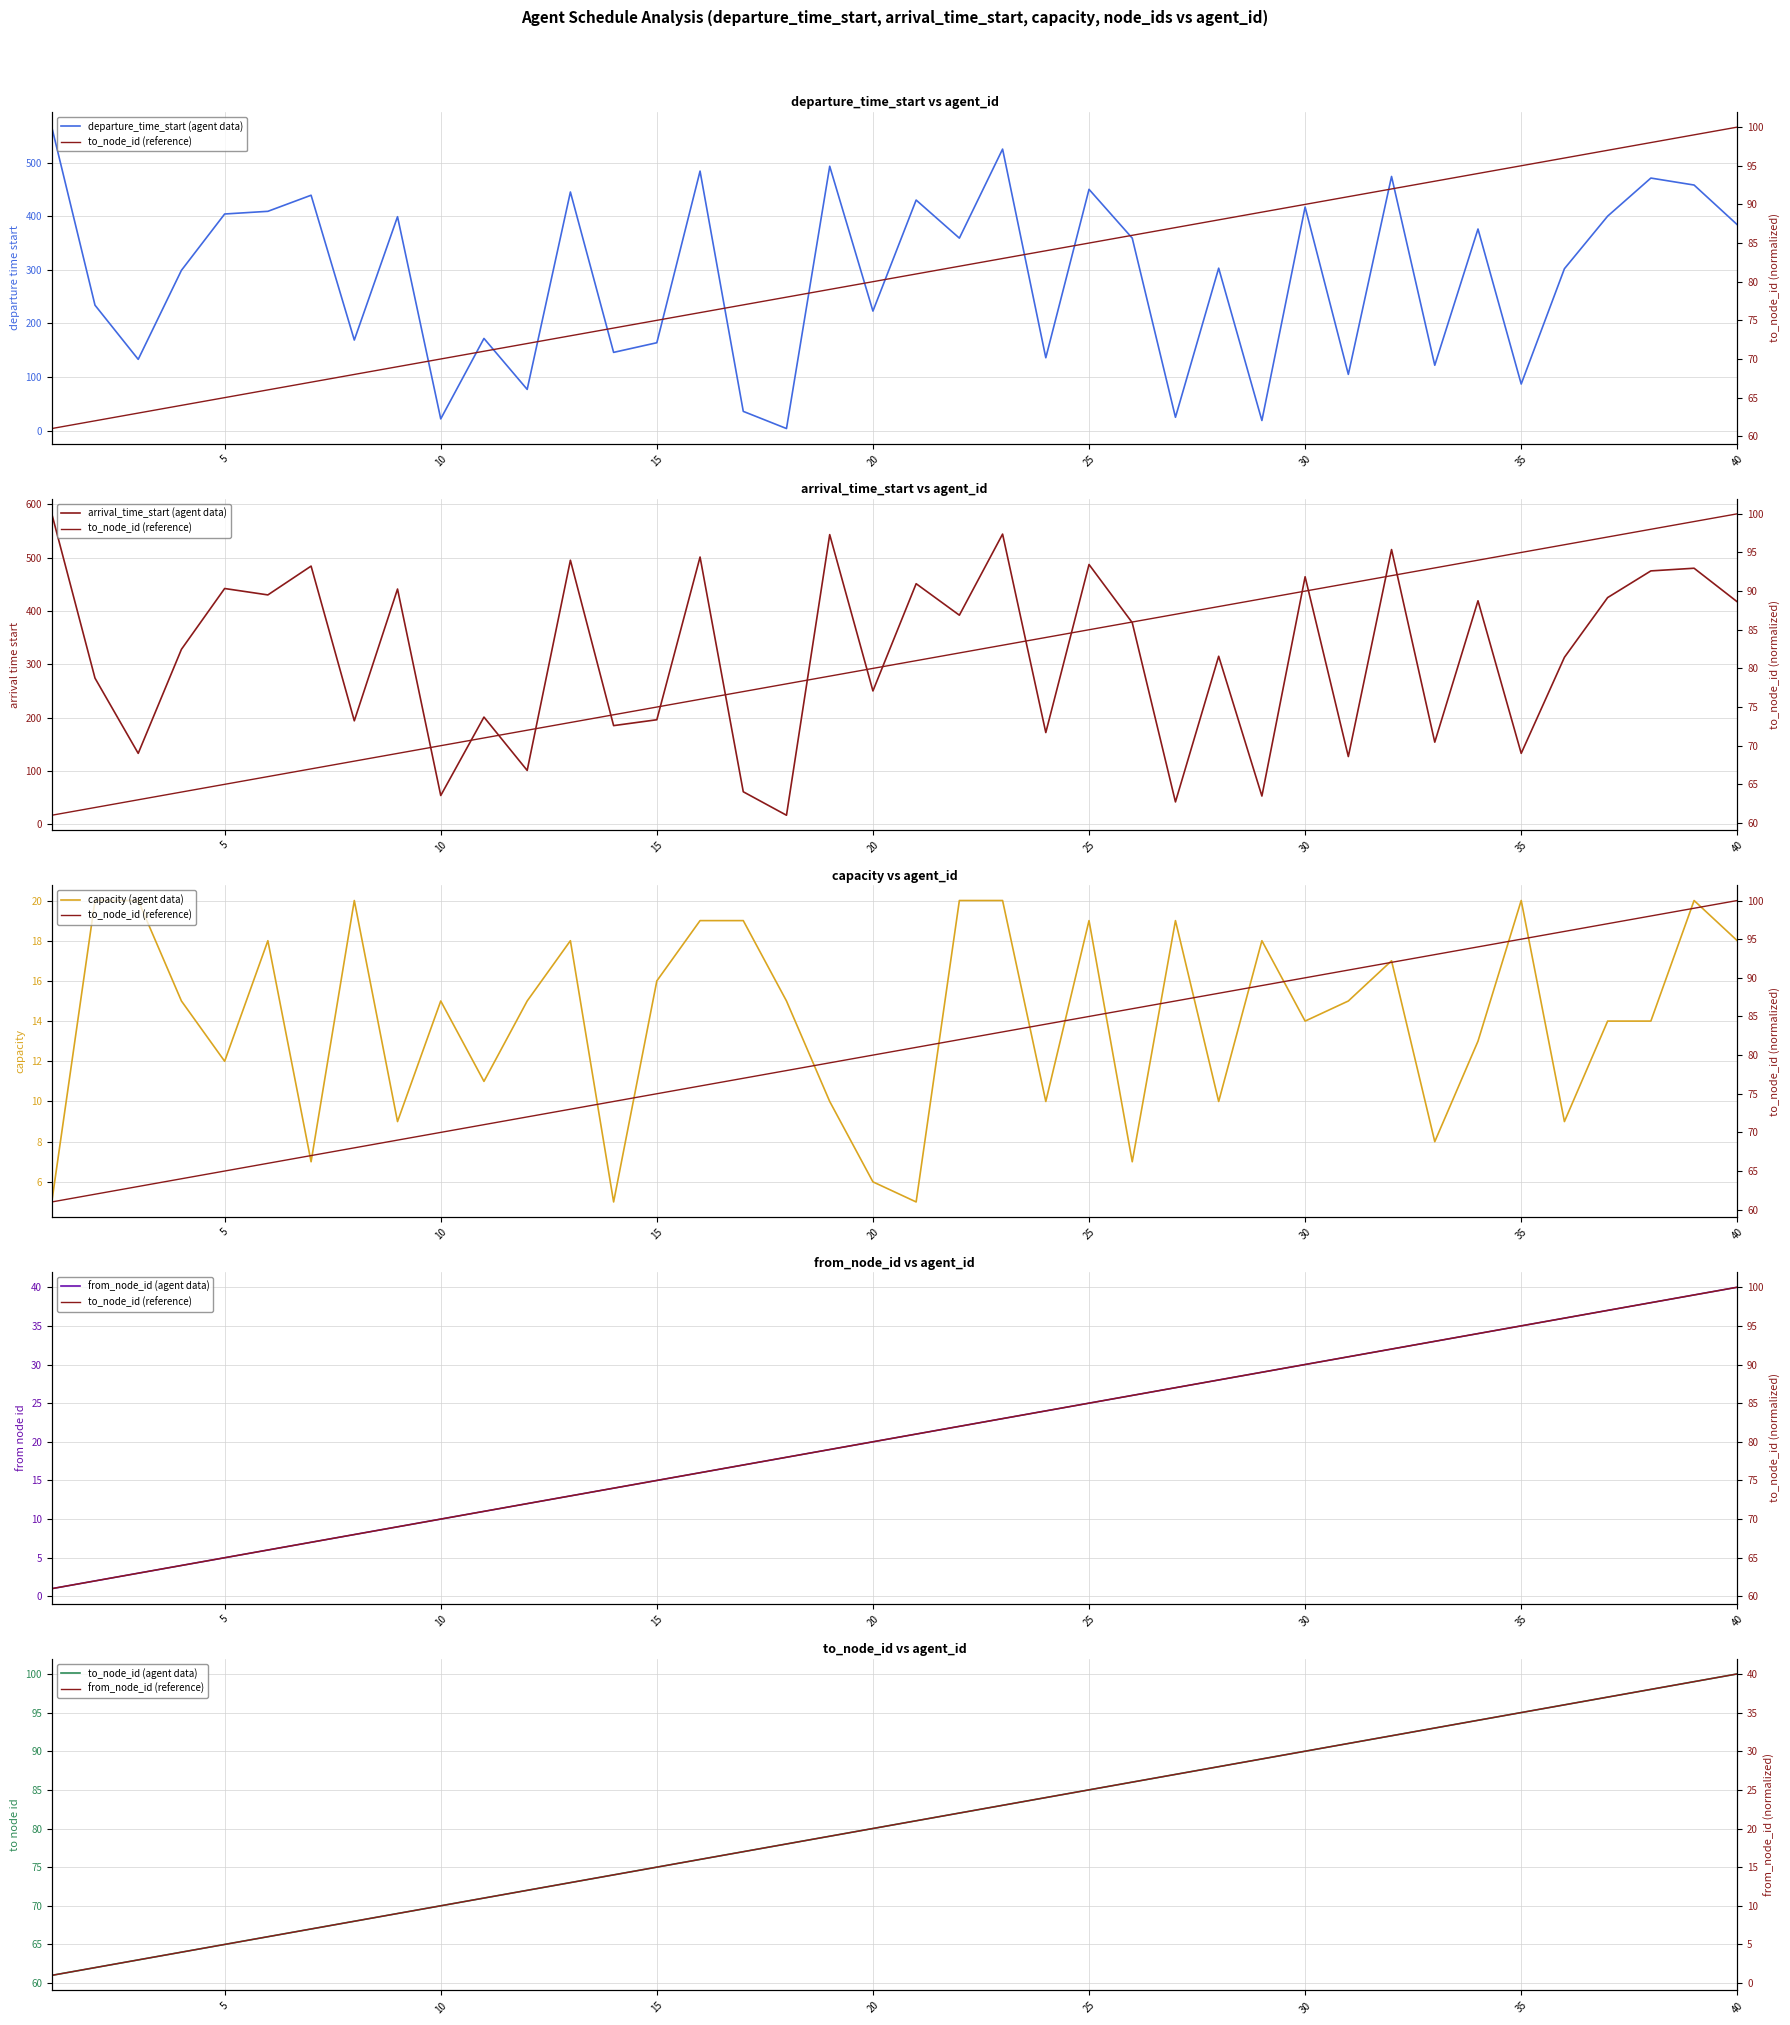

What is the average value of the from_node_id series?

20